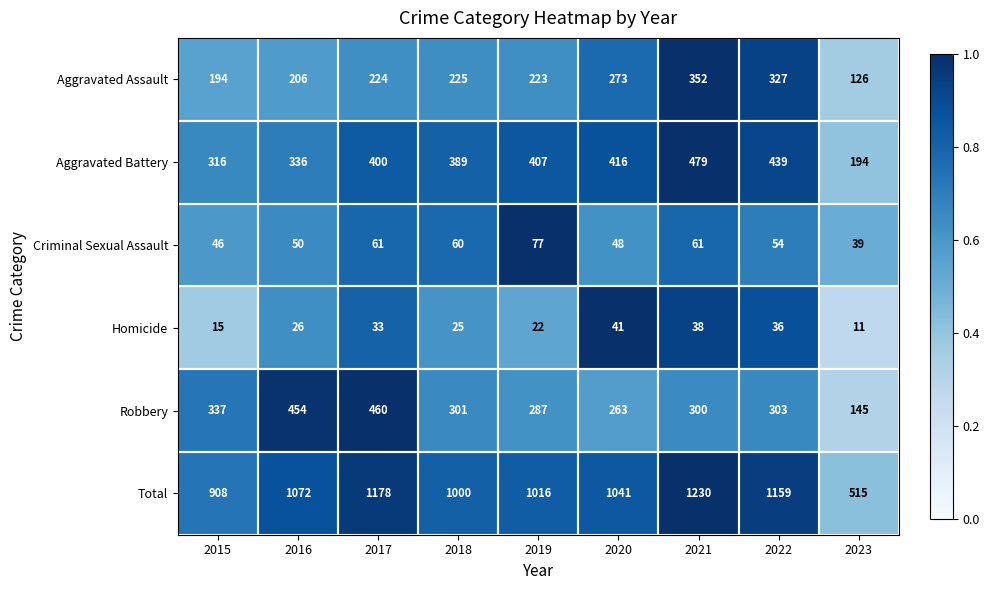

What is the difference between the highest and lowest values at 2020?

1000